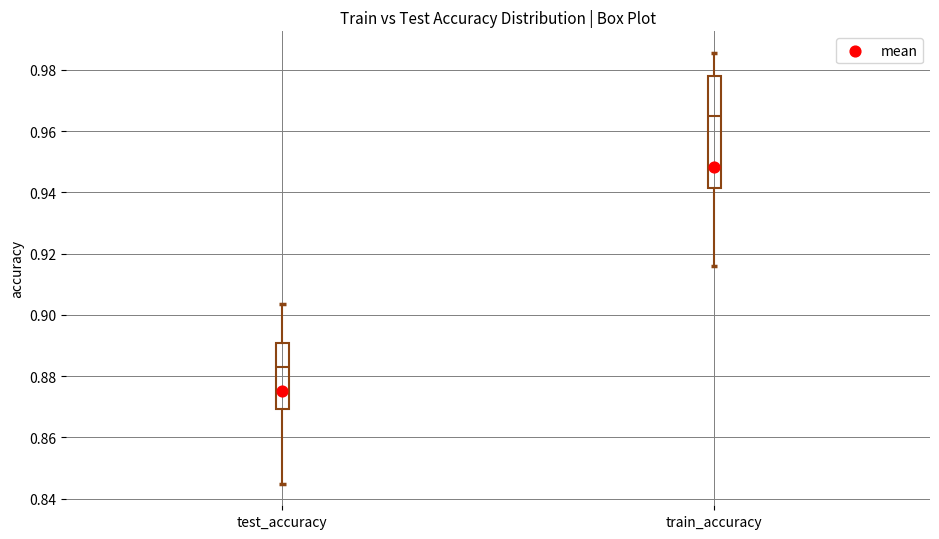

Where does the upper whisker of the box for train_accuracy end on the y-axis? The values are not printed on the chart, so give them approximately, as read against the axis.

0.986